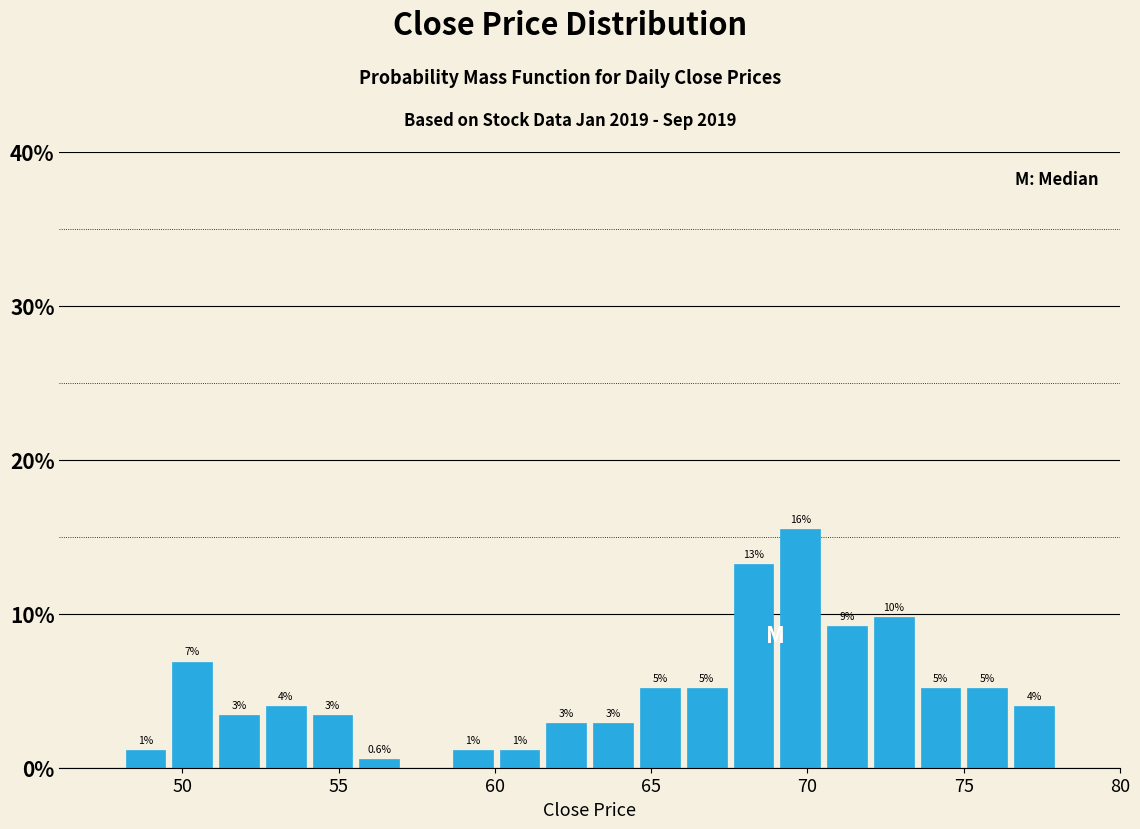

Around what value on the x-axis is the tallest bar? Give the approximate position of its centre, as read against the axis.

70.0